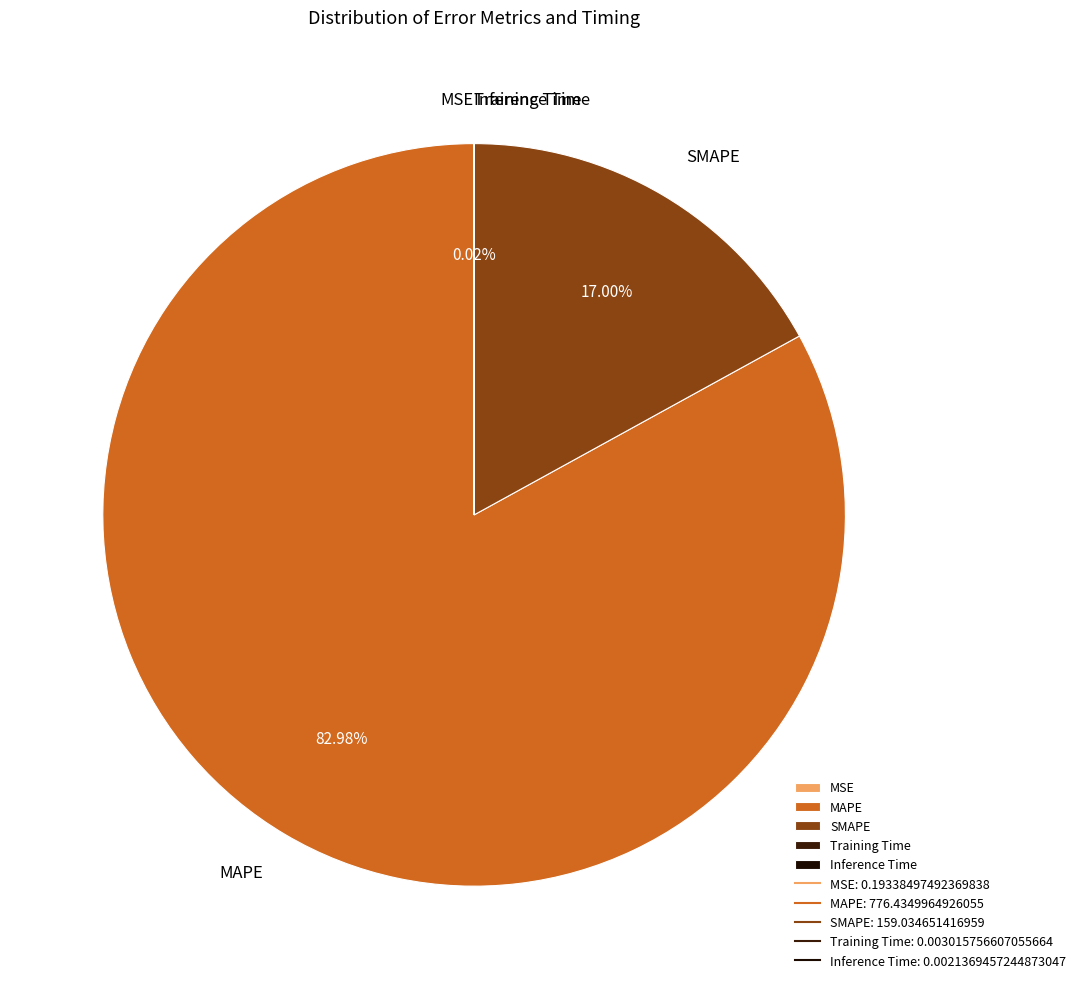

What is the largest slice in the pie chart?

MAPE